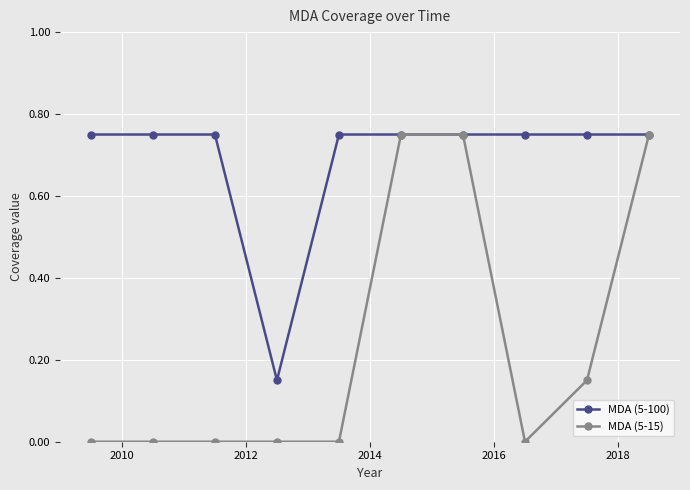

List the series in order of their overall mean, lowest first.

MDA (5-15), MDA (5-100)